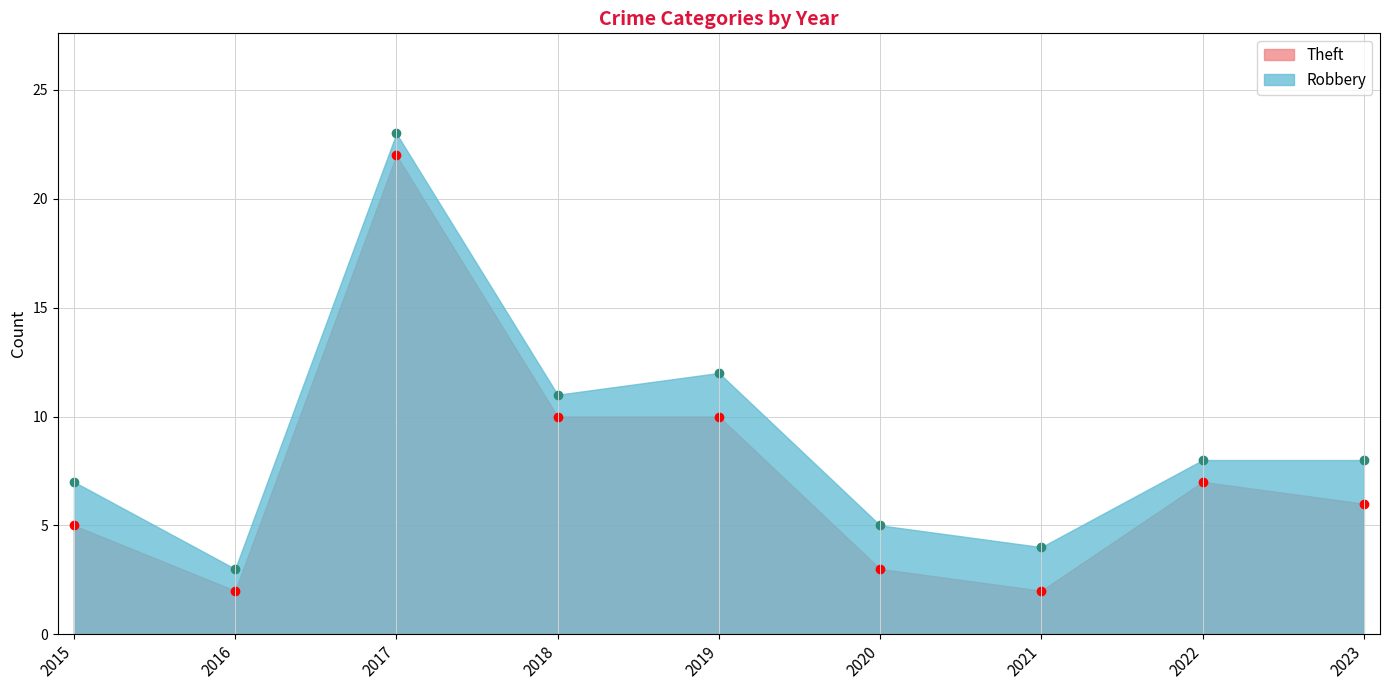

List the labels in order of value, smallest first.

2016, 2021, 2020, 2015, 2023, 2022, 2018, 2019, 2017